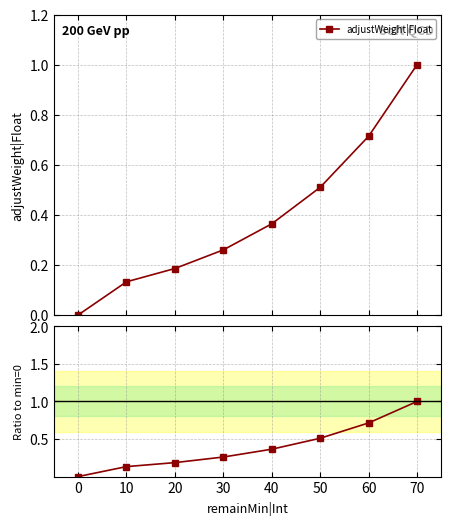

What is the value of the adjustWeight|Float point at the 6th from the left?

0.5